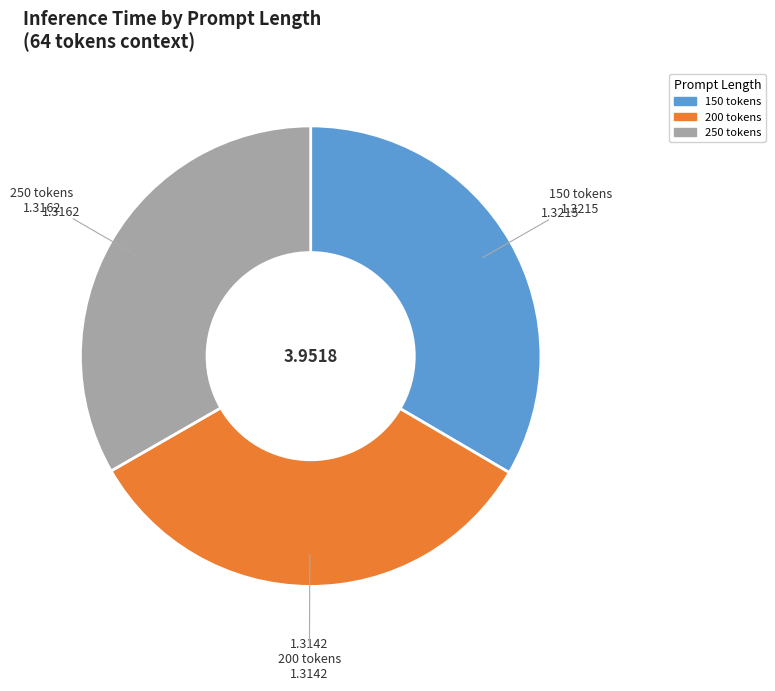

How many segments does this pie chart have?

3